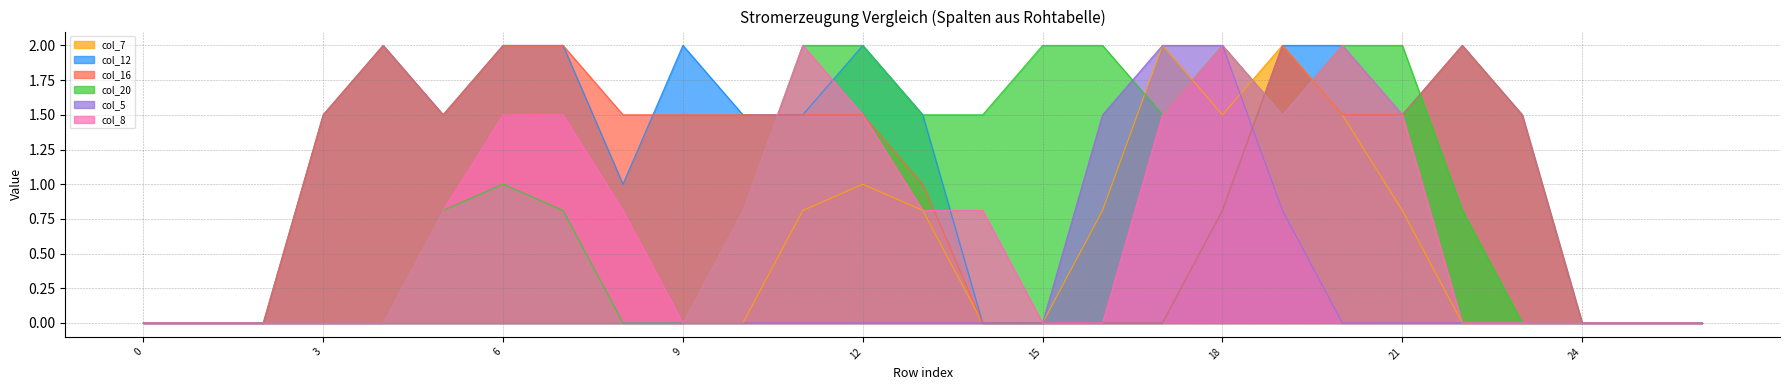

How many data points in col_8 are above 0?

14